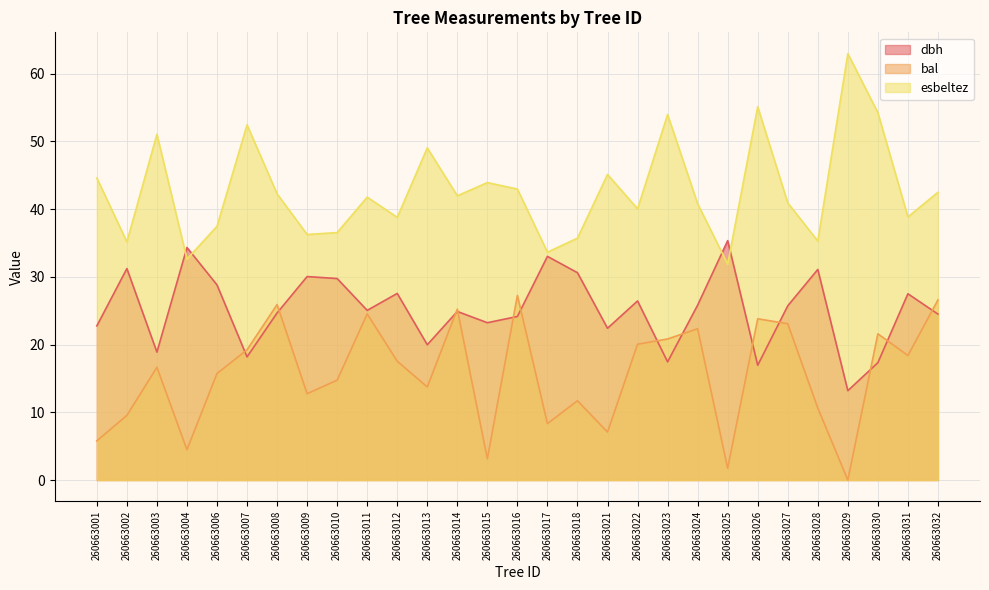

Between 260663026 and 260663003, which is larger?

260663003